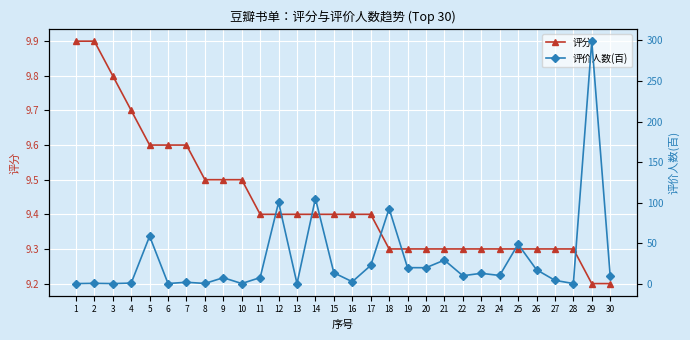

How many interior local peaks does the 评价人数(百) series have?

11